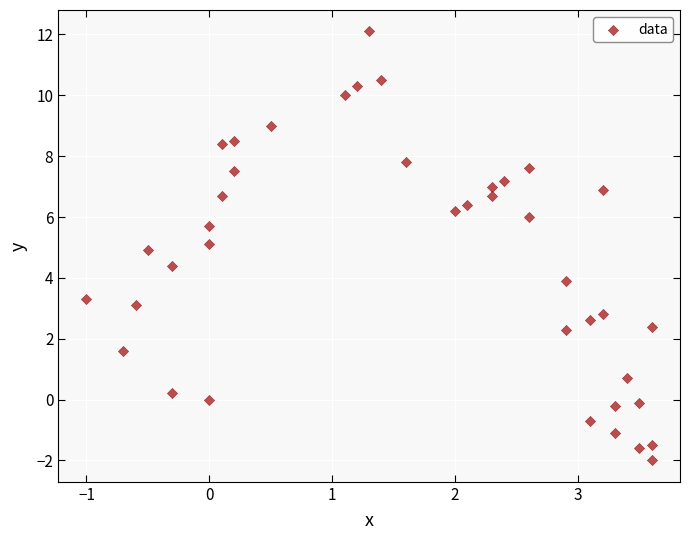

What is the range of Y values (max minus min)?

14.1